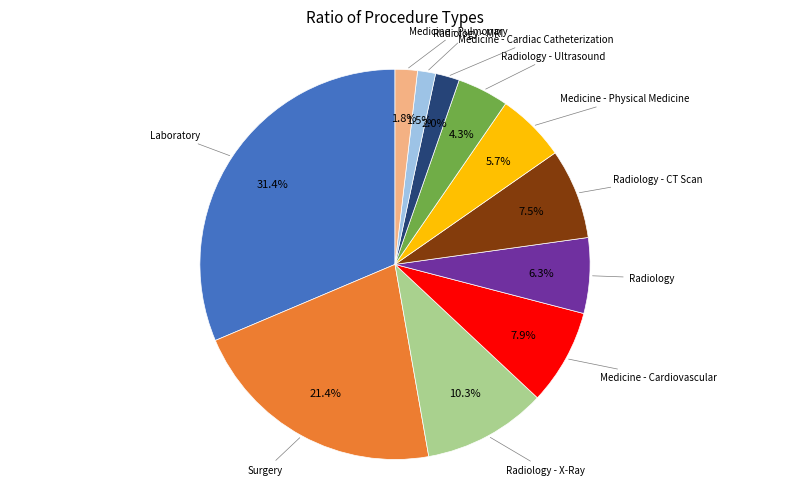

Is there any slice that represents more than half of the pie?

No